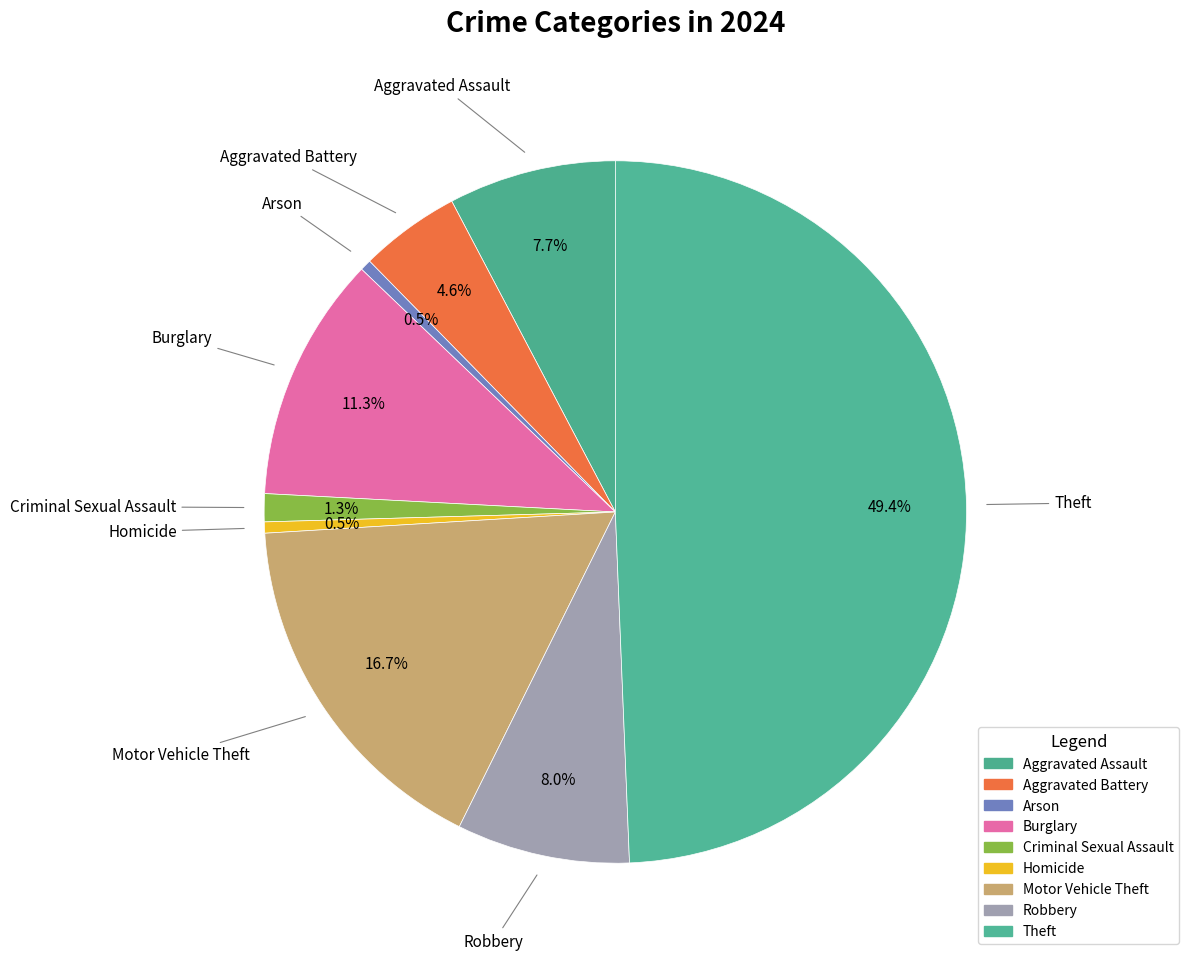

What is the change in value from Arson to Theft?

+190